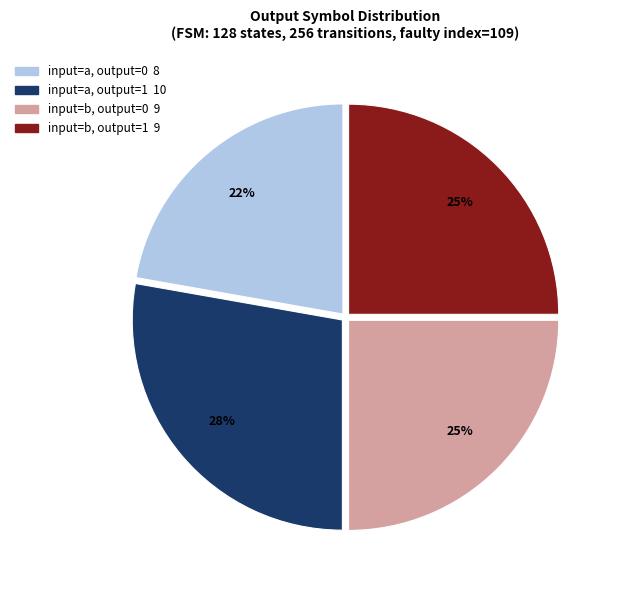

To the nearest percent, what is the average slice percentage?

25%